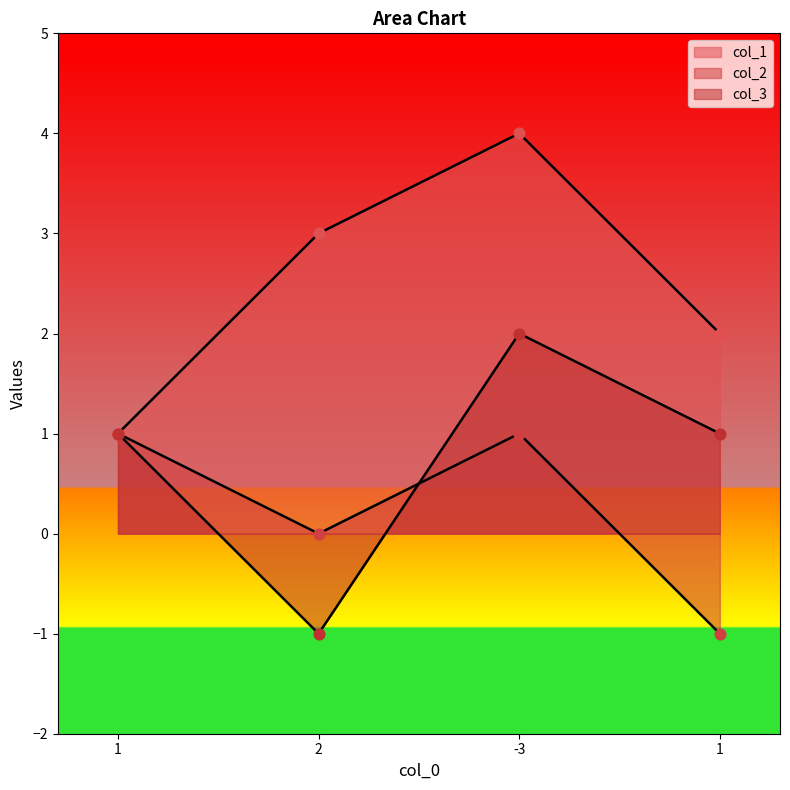

Is the value of col_3 at 2 greater than the value of col_1 at 1?

No